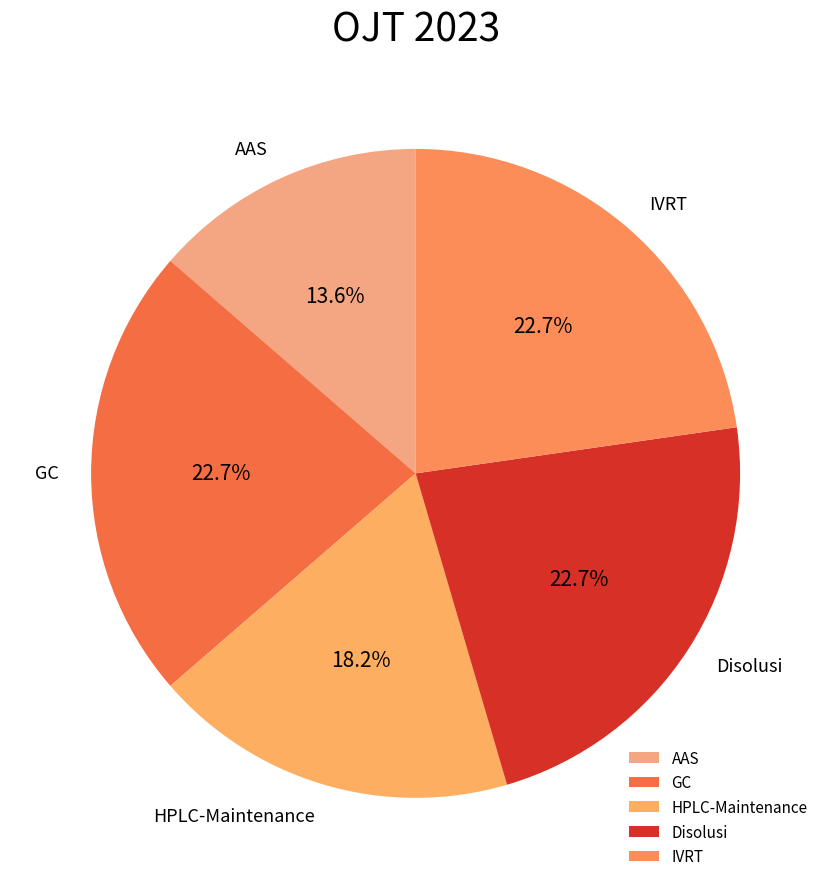

Does HPLC-Maintenance account for over 50% of the chart?

No